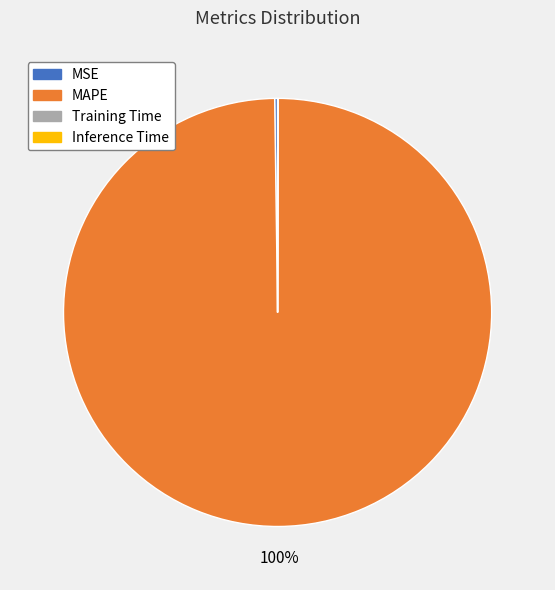

Does any single category account for the majority?

Yes